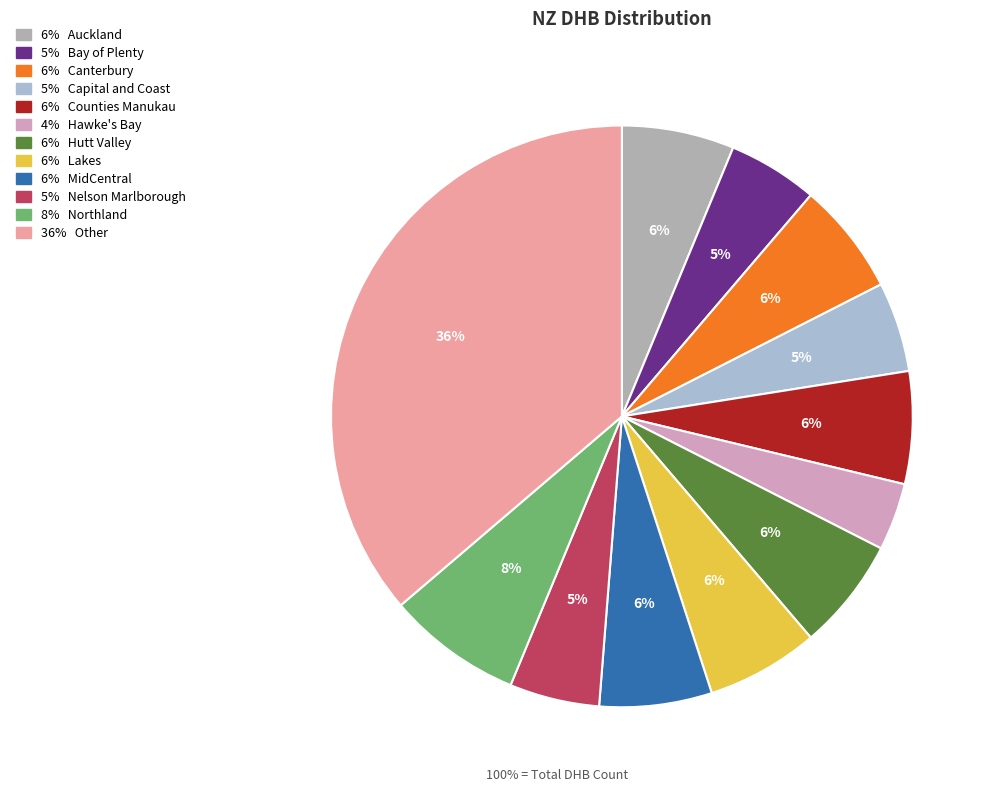

How many segments does this pie chart have?

12